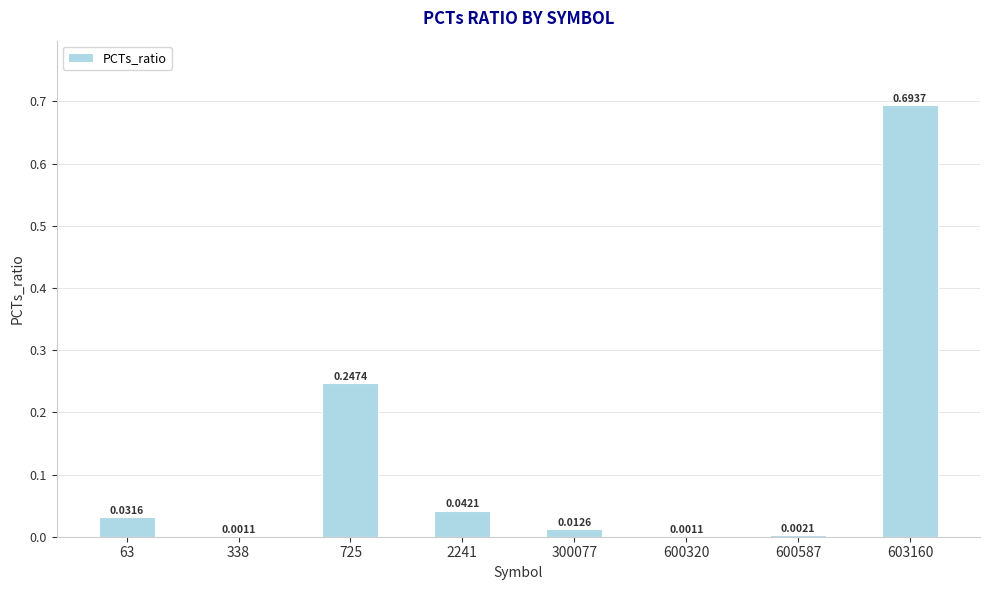

Which has a higher value, 600320 or 300077?

300077